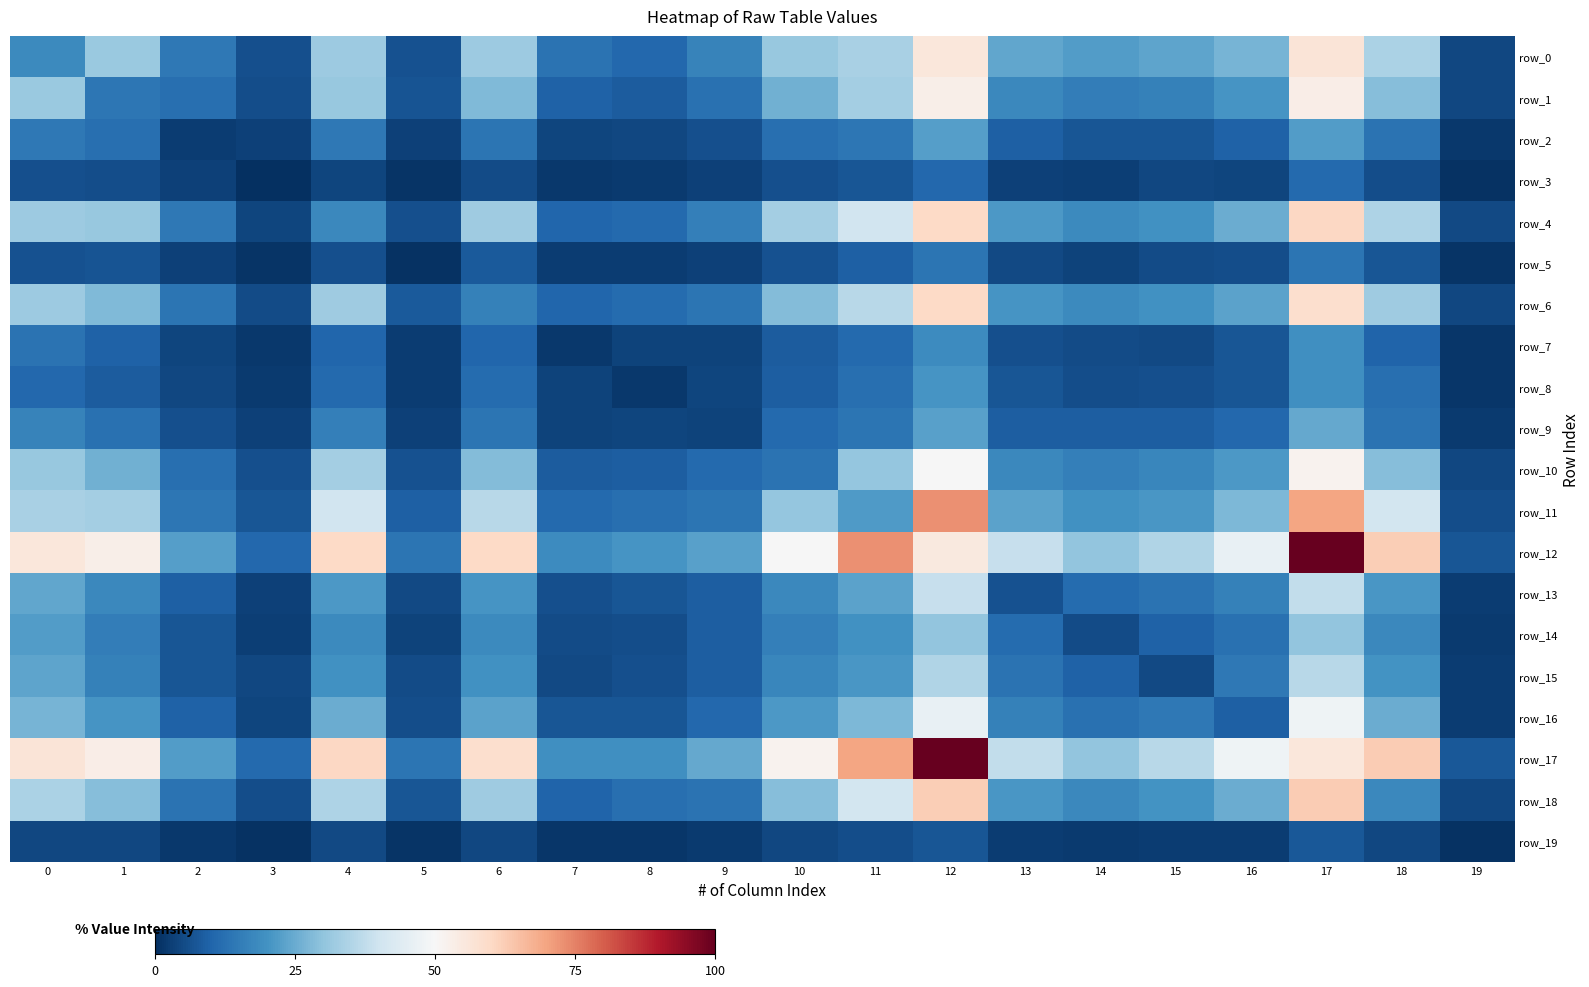

How many categories are shown in the chart?

20